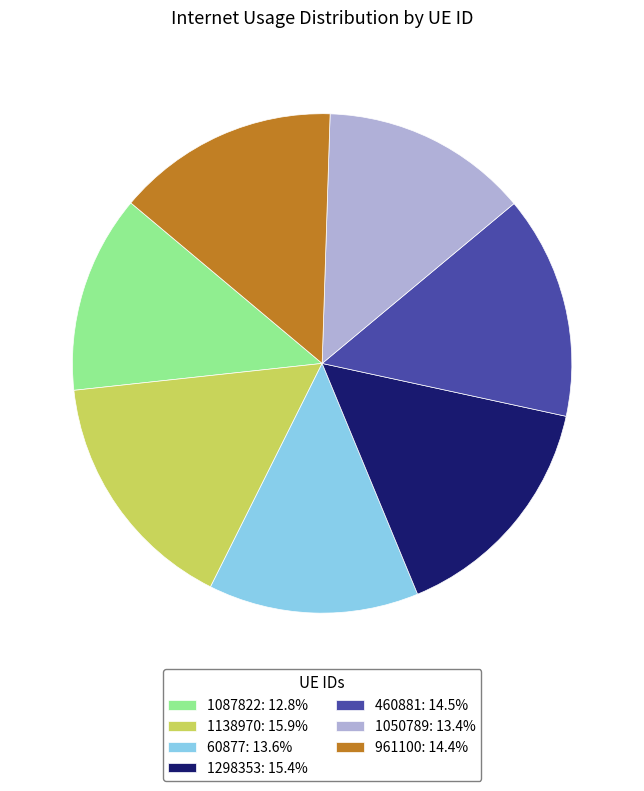

Do 1298353: 15.4% and 1138970: 15.9% together represent more than half of the pie?

No